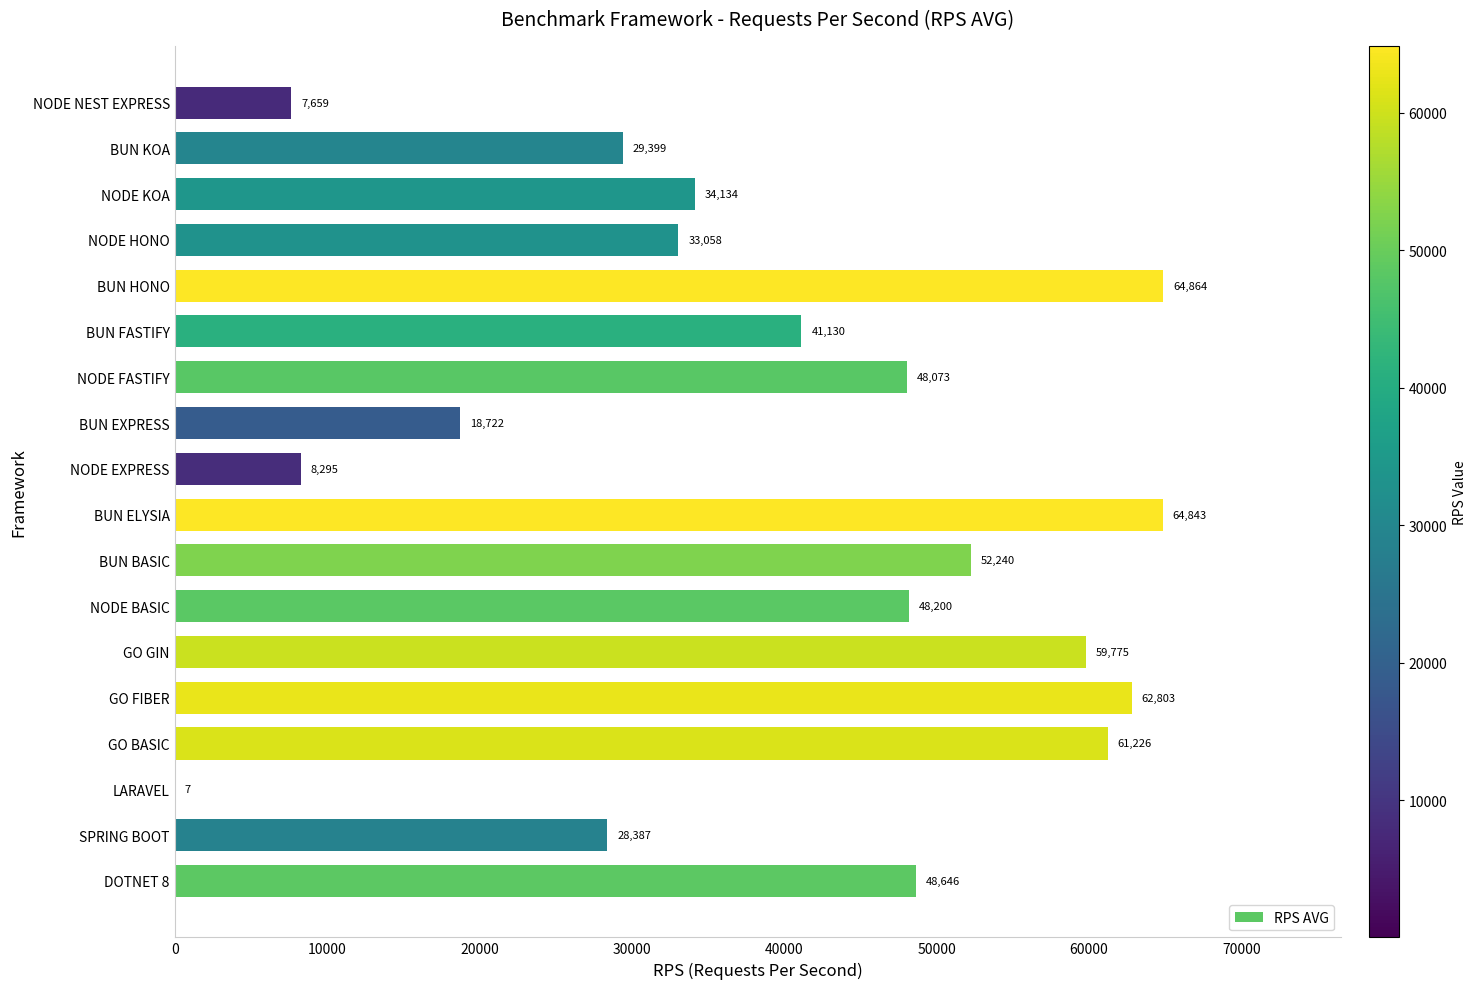

At which label is the value closest to 32435?

NODE HONO